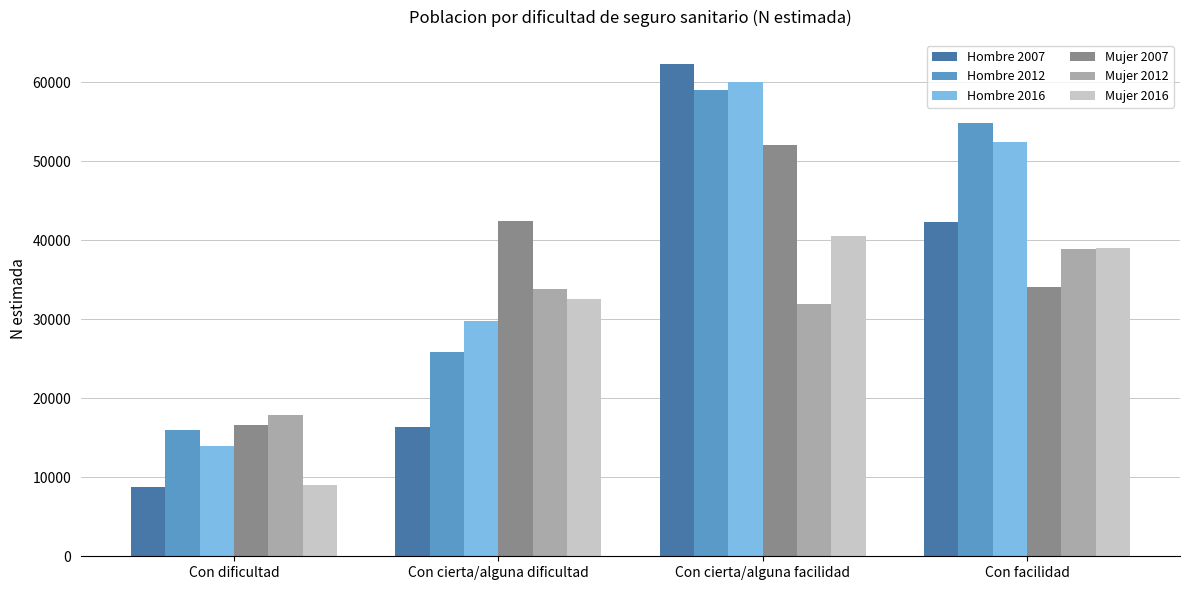

The Hombre 2007 series shows 8772 at Con dificultad. True or false?

True